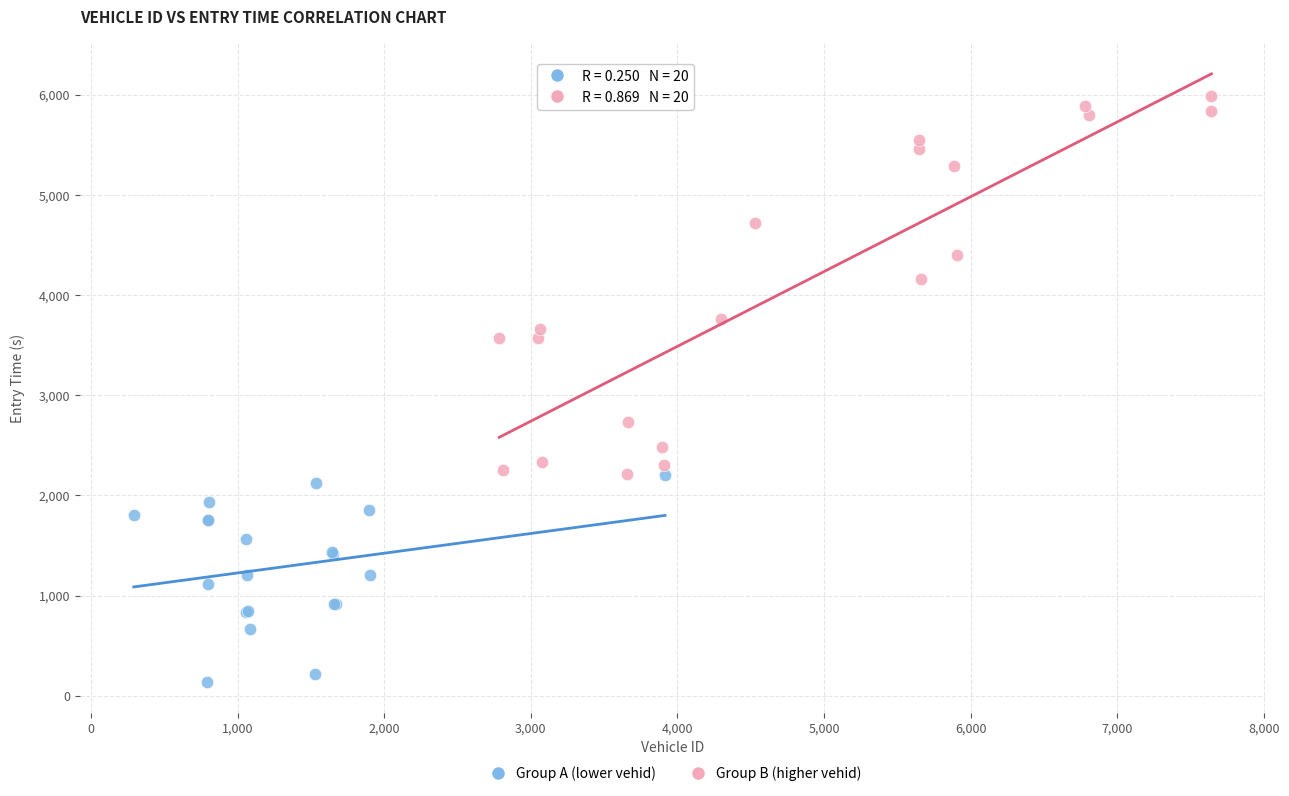

Which series contains the lowest Y value?

Group A (lower vehid)